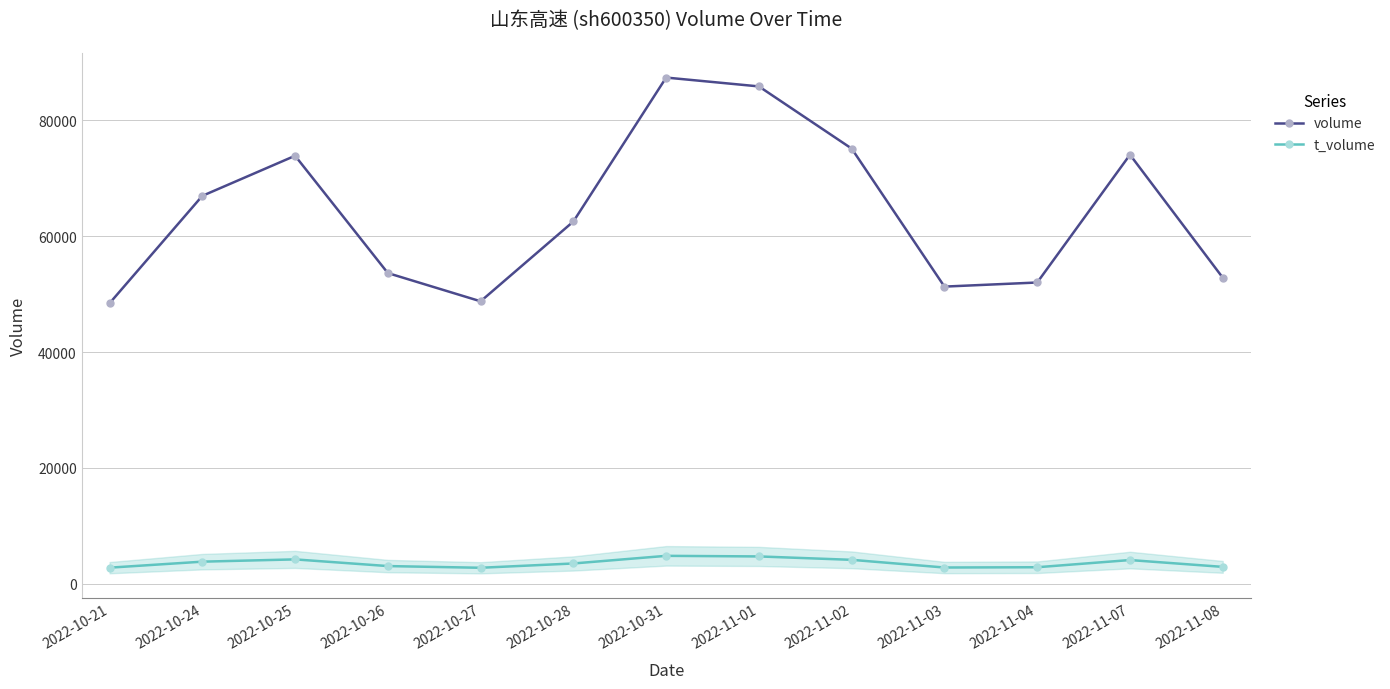

At which category does volume reach its first local valley?

2022-10-27